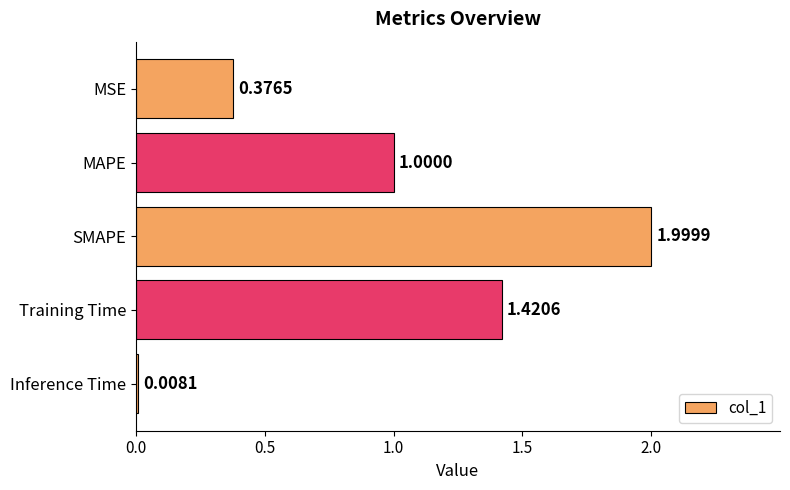

Between MAPE and SMAPE, which is larger?

SMAPE